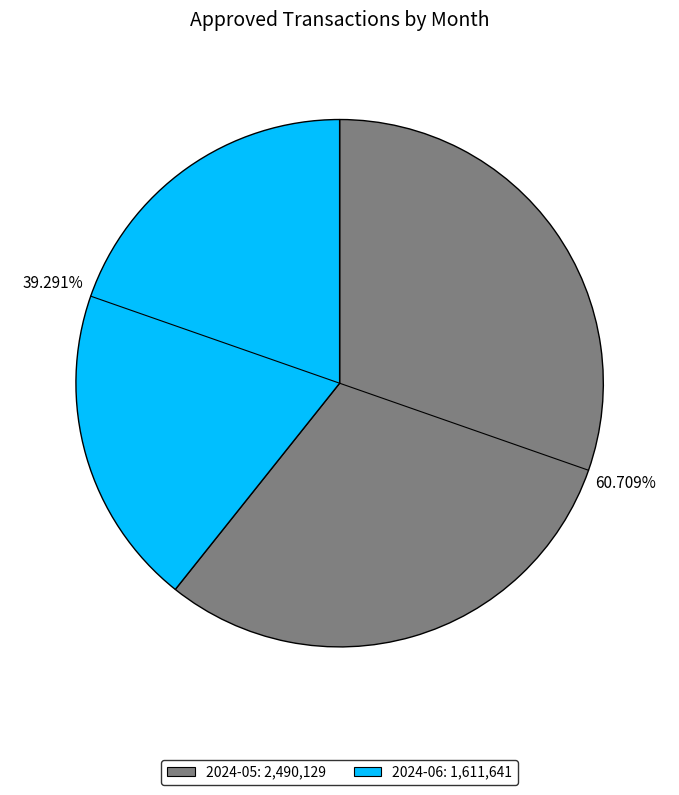

Does 2024-06 represent more than half of the total?

No